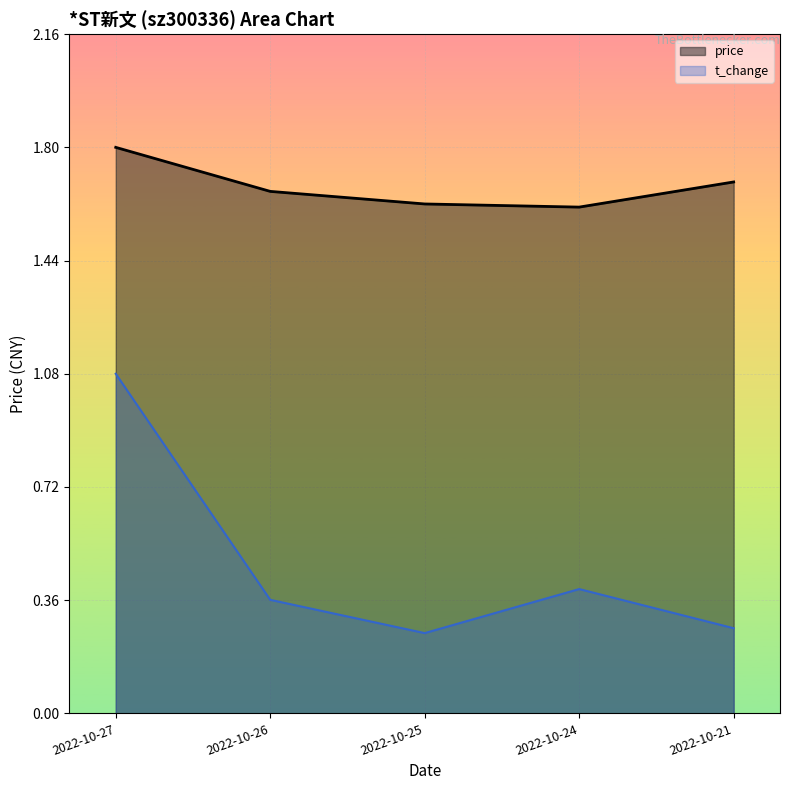

Is the value of price at 2022-10-25 greater than the value of volume at 2022-10-21?

Yes